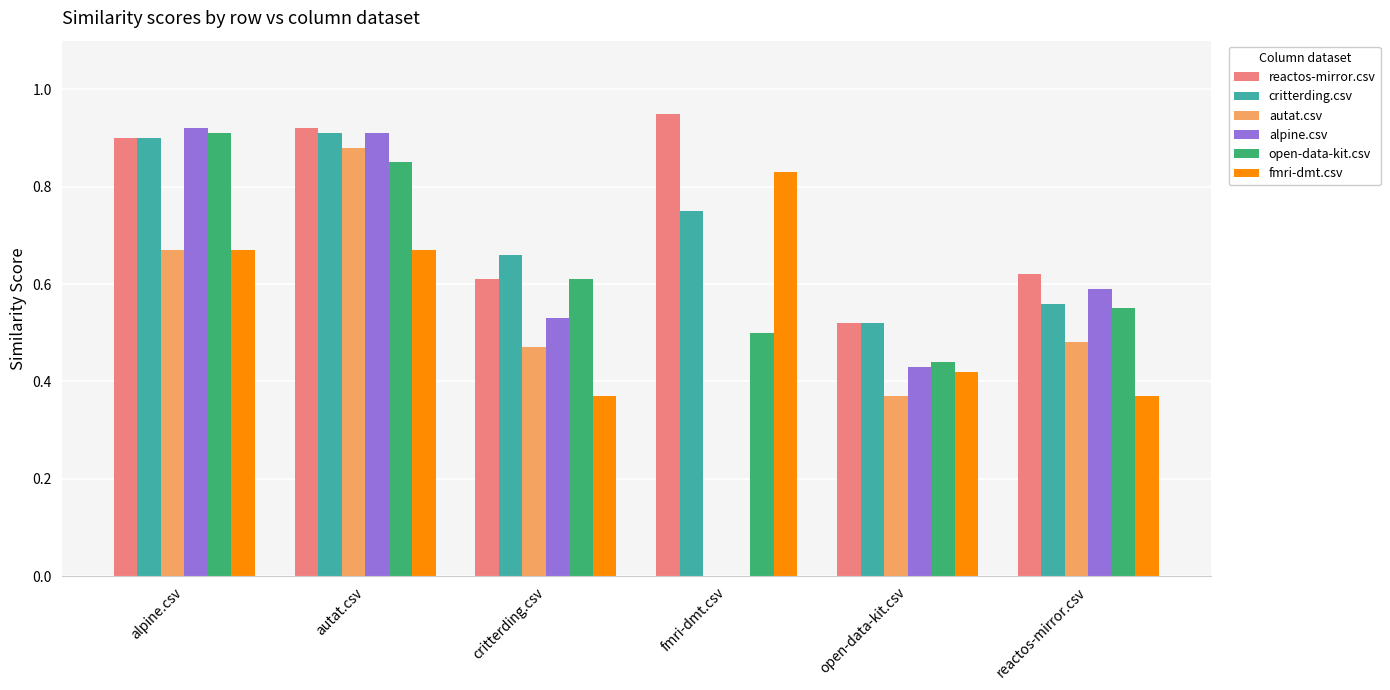

Is it true that reactos-mirror.csv equals 0.6 at reactos-mirror.csv?

True